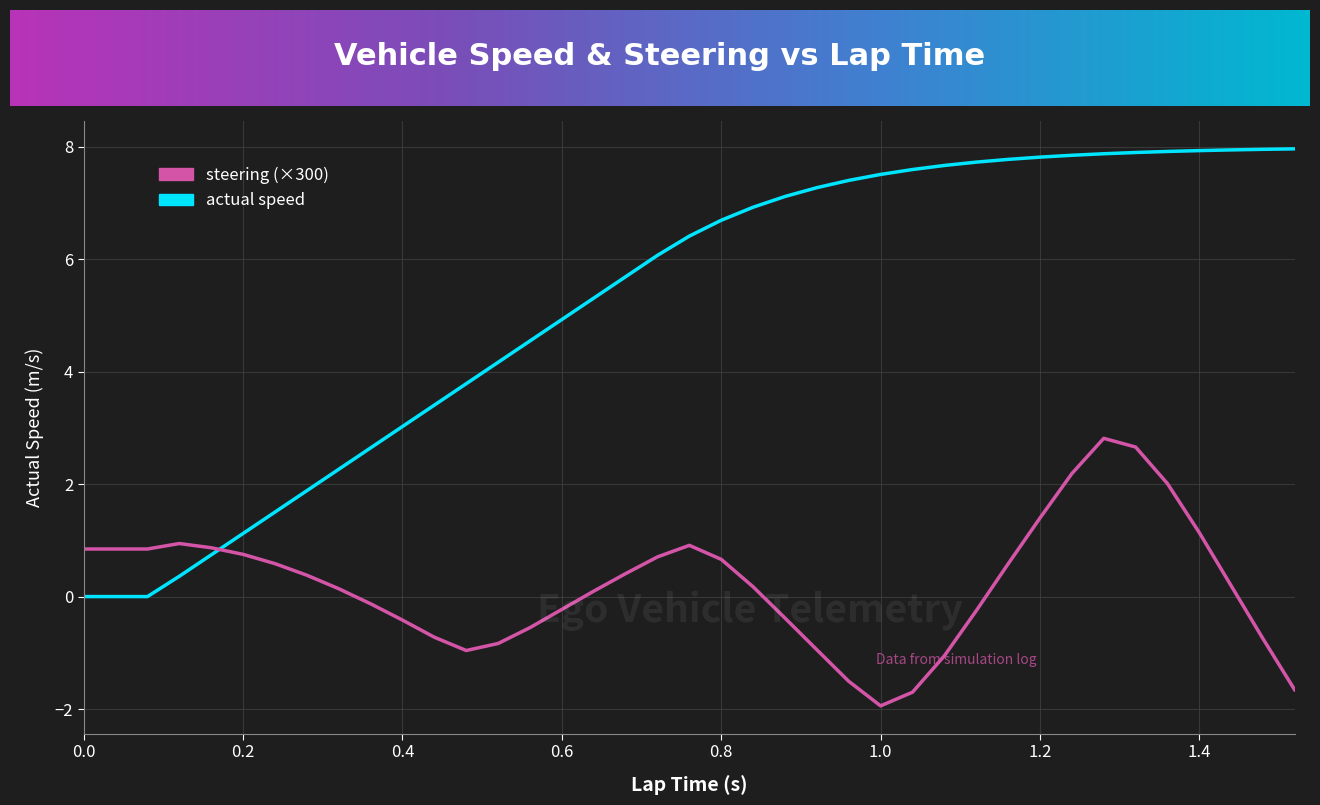

List the series in order of their overall mean, highest first.

actual speed, steering